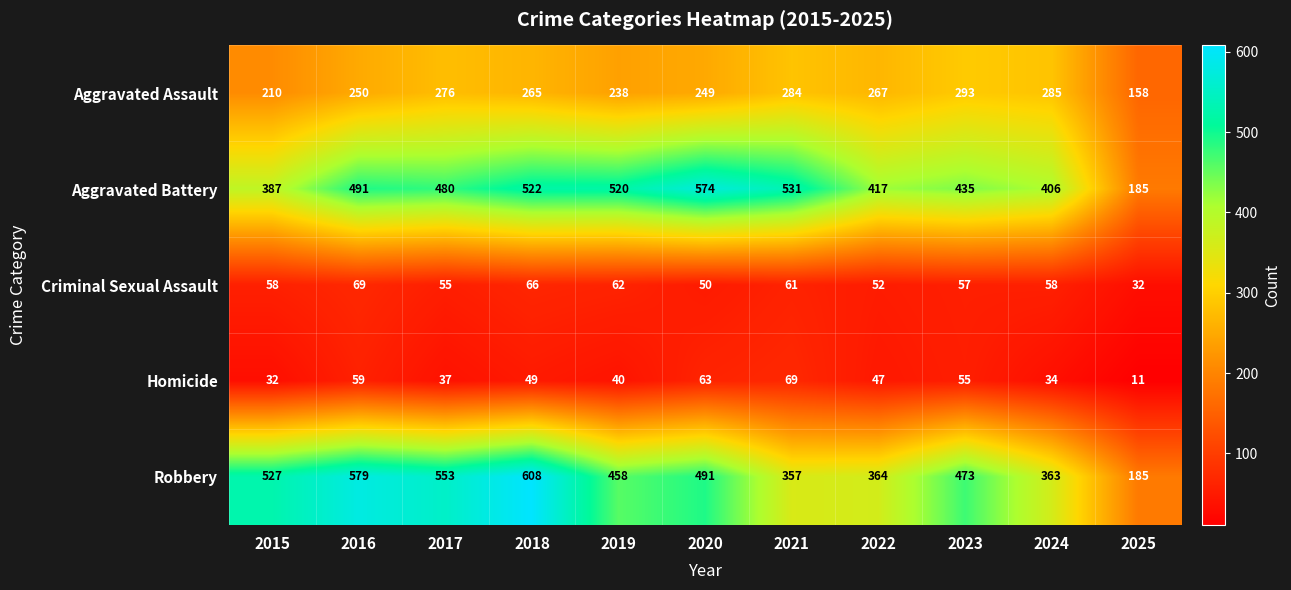

What is the approximate value of Aggravated Battery at 2024?

406